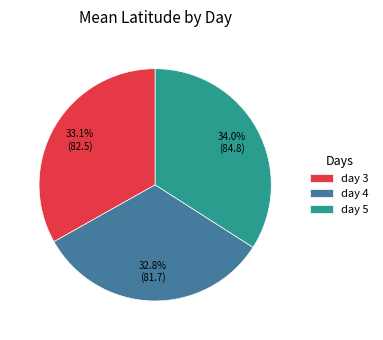

How many slices are in this pie chart?

3